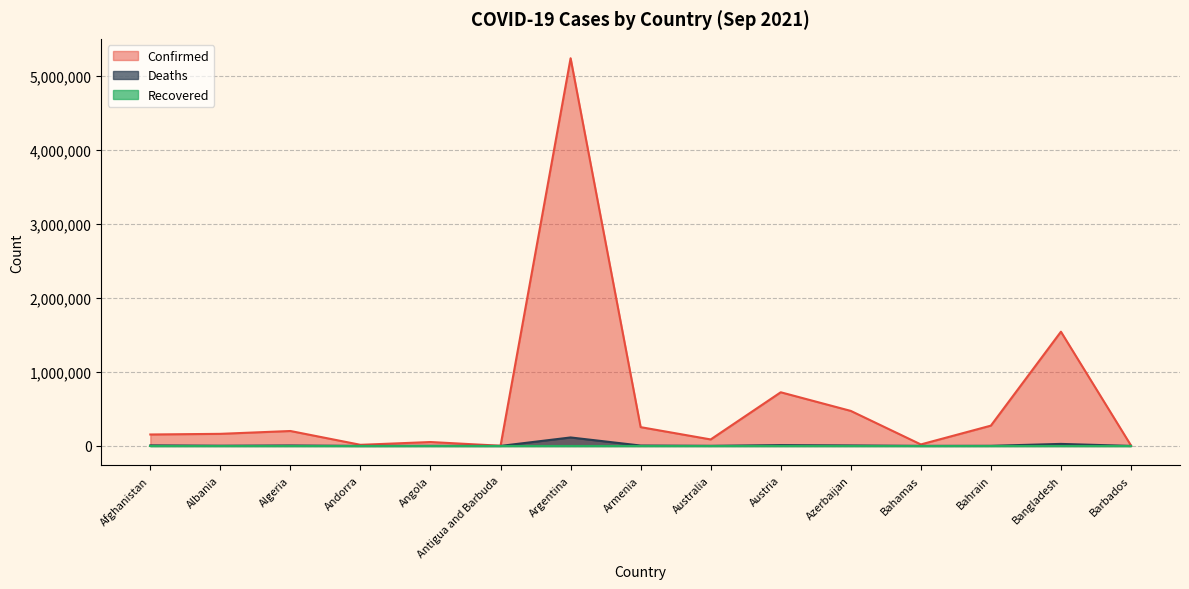

What is the difference between the highest and lowest values at Angola?

52644